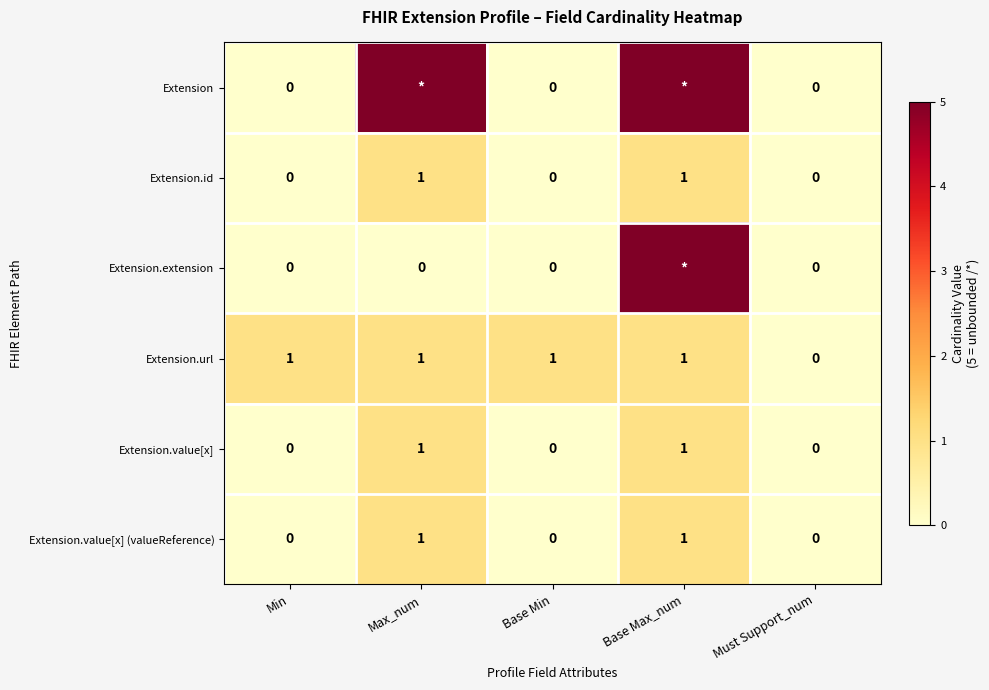

At which category is the sum across all series the highest?

Base Max_num